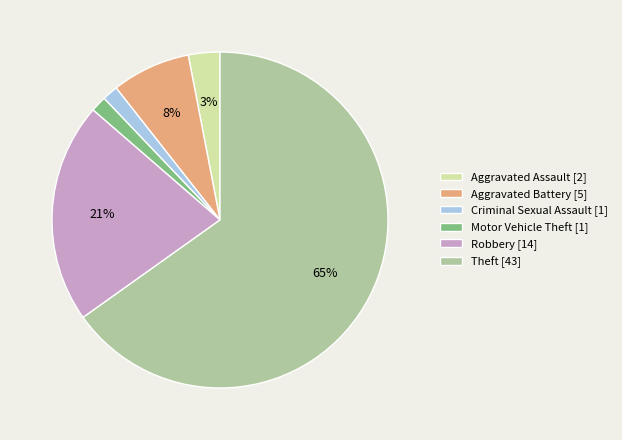

Between Robbery [14] and Motor Vehicle Theft [1], which is larger?

Robbery [14]